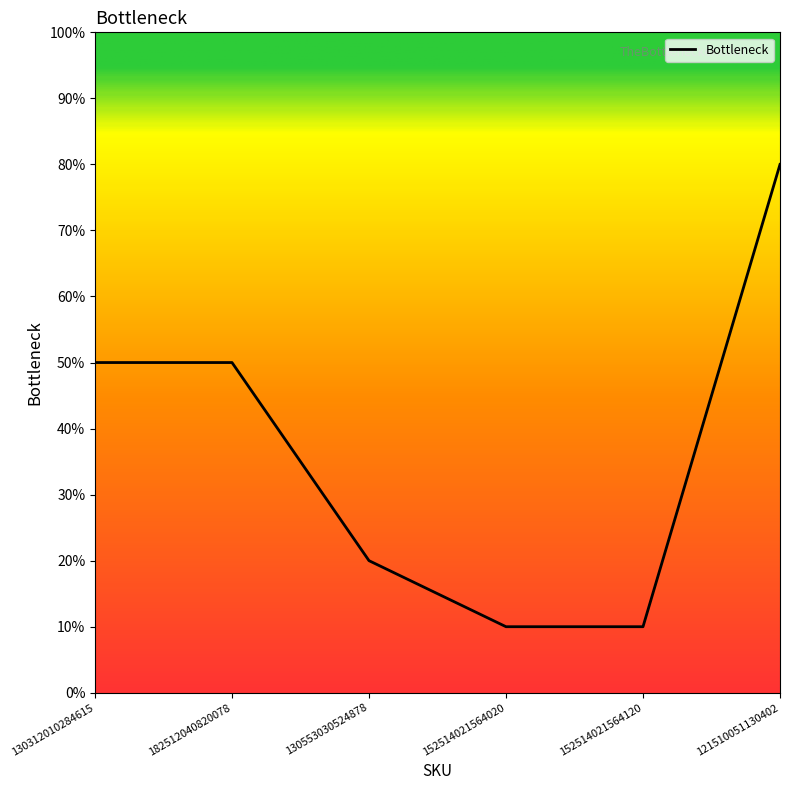

Does the chart display data point markers on the line(s)?

No